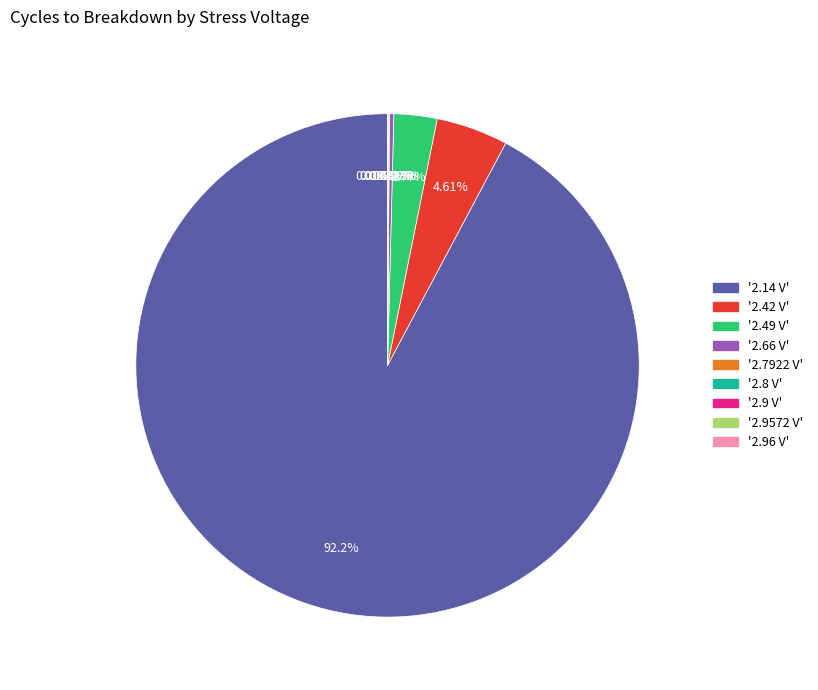

Combined, do '2.49 V' and '2.42 V' account for over 50%?

No